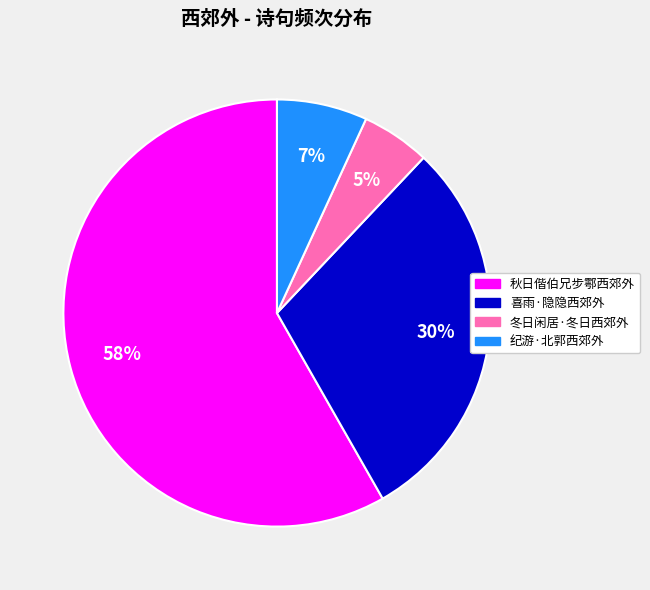

Rank the categories by value from highest to lowest.

秋日偕伯兄步鄠西郊外, 喜雨·隐隐西郊外, 纪游·北郭西郊外, 冬日闲居·冬日西郊外